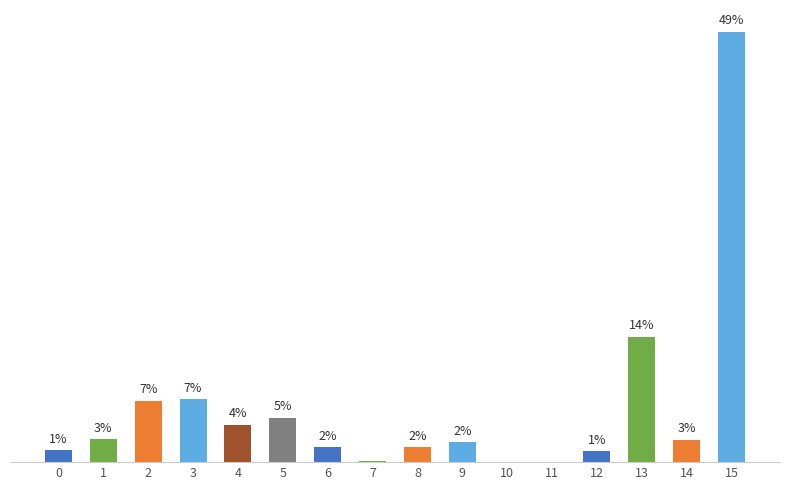

Are the bars horizontal?

No